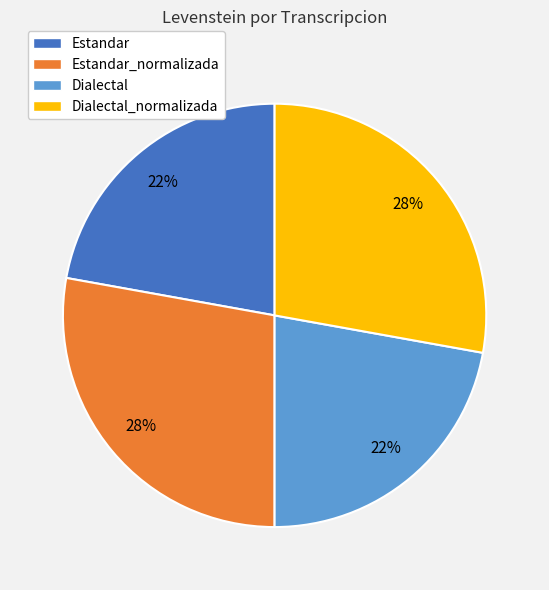

Is there any slice that represents more than half of the pie?

No